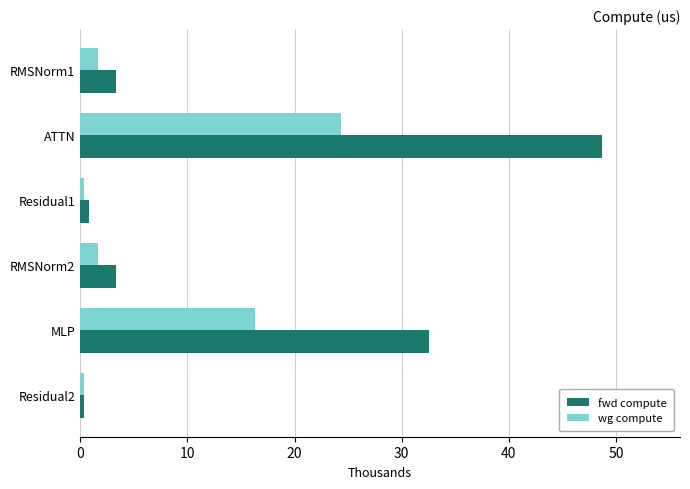

What is the minimum value for fwd compute?

408.2